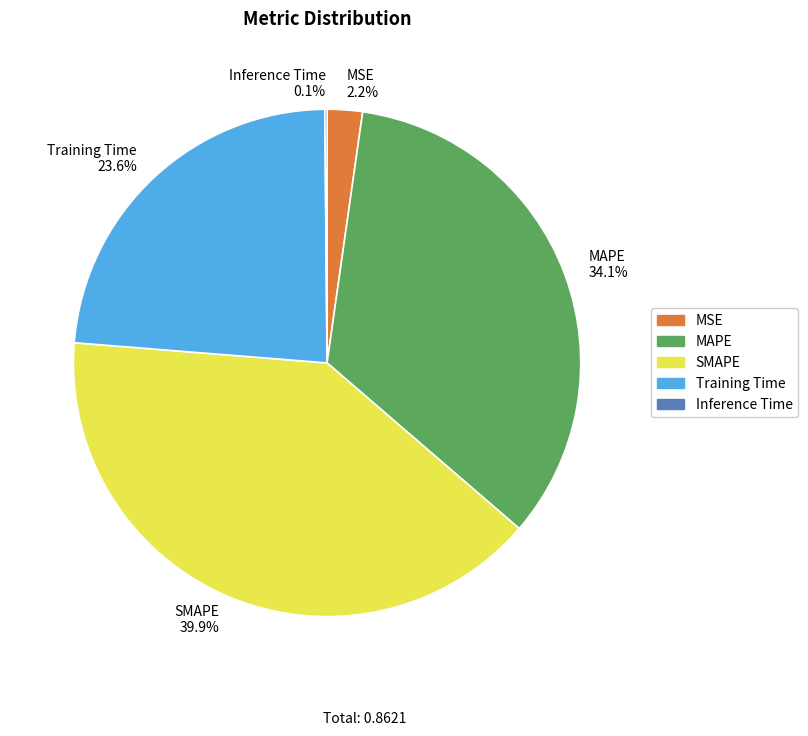

Does any single category account for the majority?

No